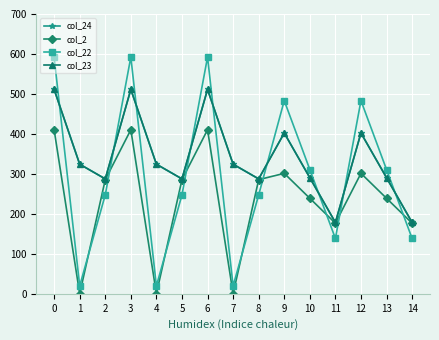

At which label is col_23 closest to 344?

1